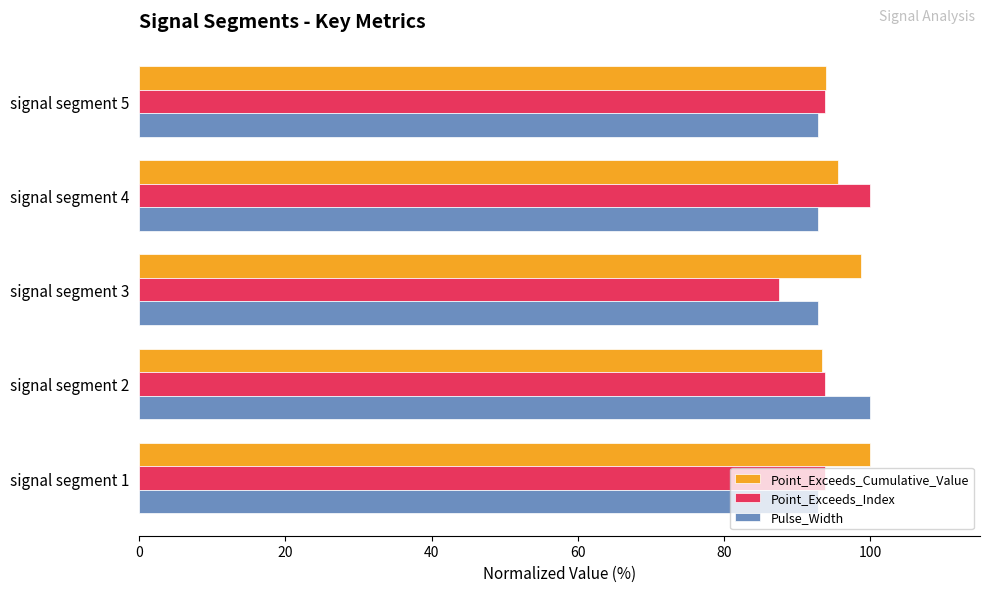

What is the sum of all Point_Exceeds_Cumulative_Value values?

481.7